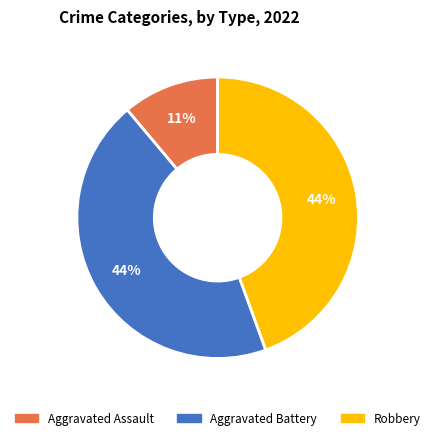

To the nearest percent, what is the difference between the largest and smallest slice percentages?

33%